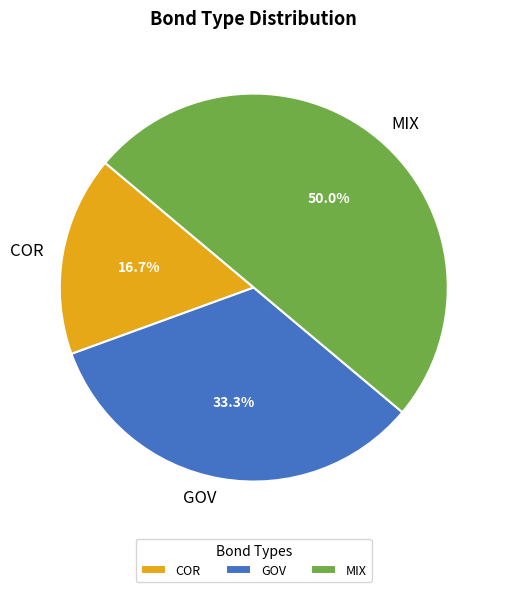

How many slices are in this pie chart?

3